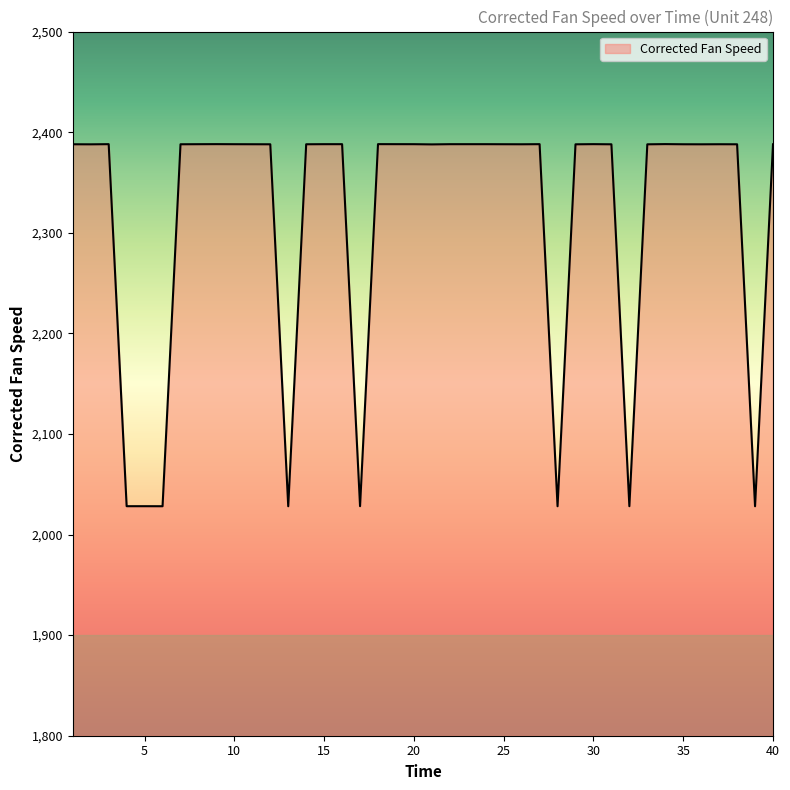

What is the minimum value shown in the chart?

2028.1